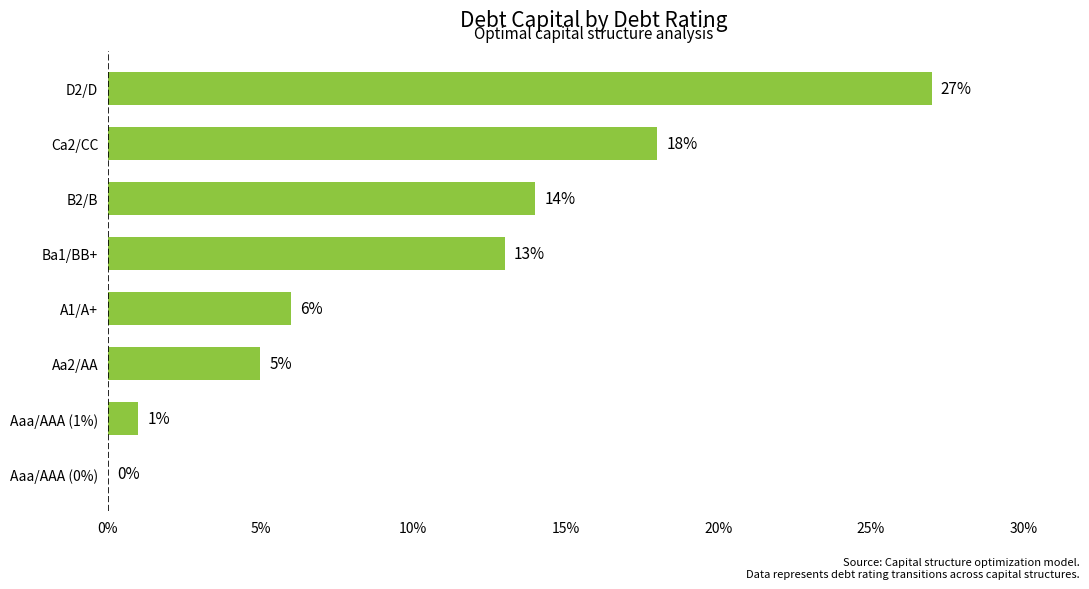

Count the number of values greater than 0.

7